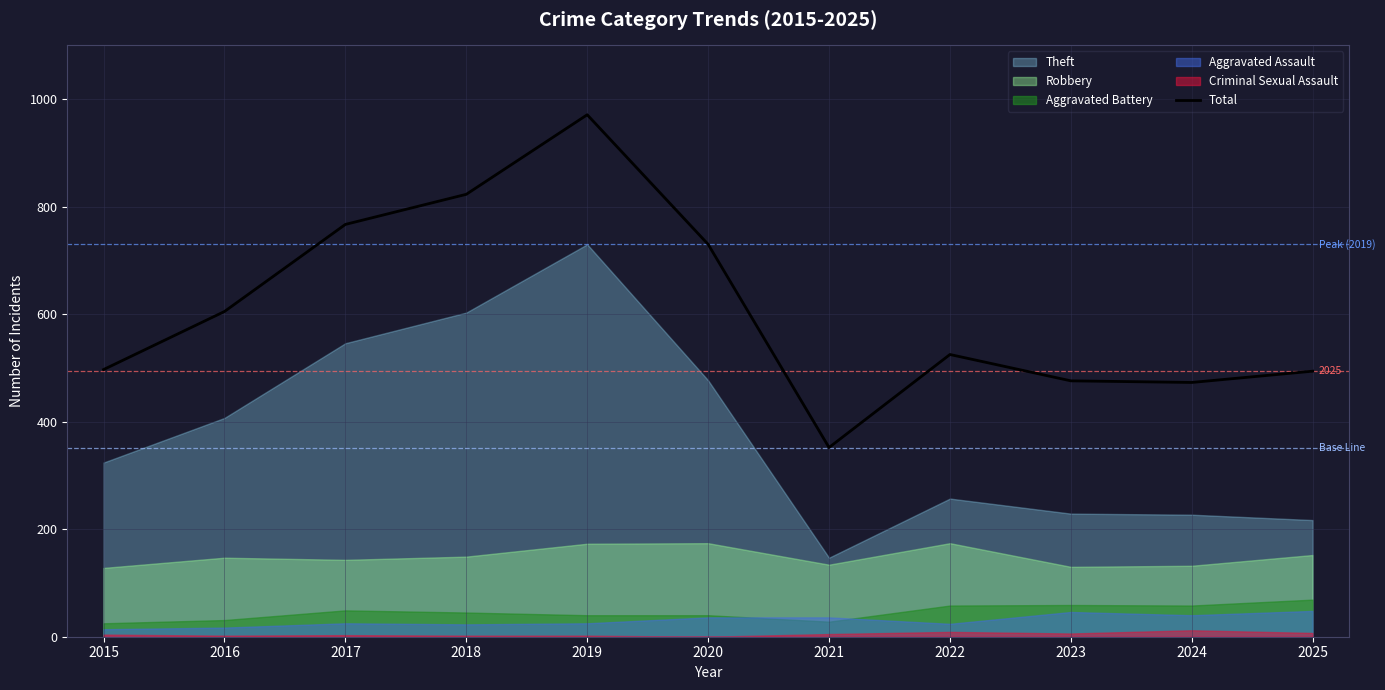

How many lines are shown in the chart?

1